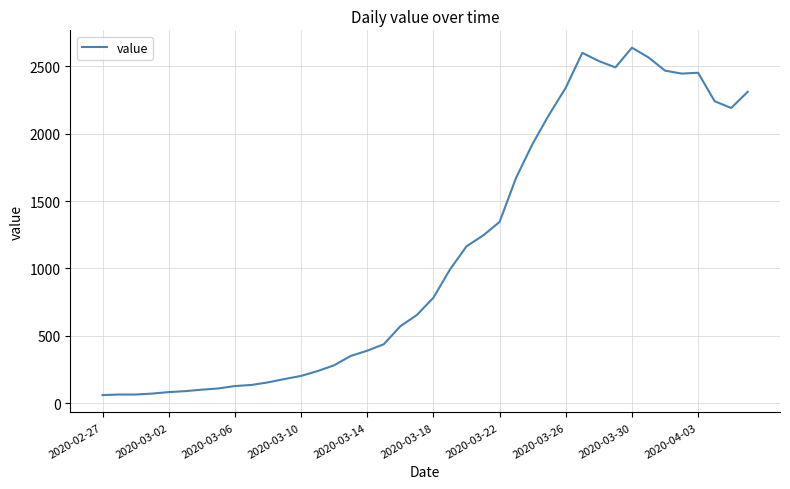

What is the maximum value shown in the chart?

2637